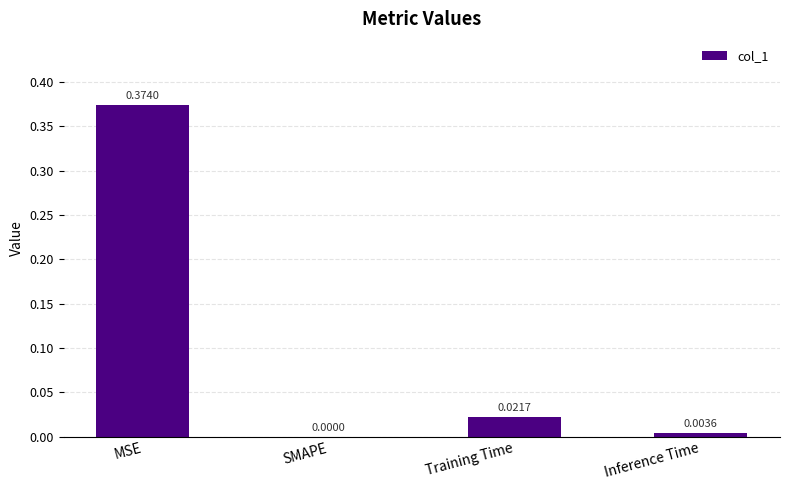

How many categories are shown in the chart?

4